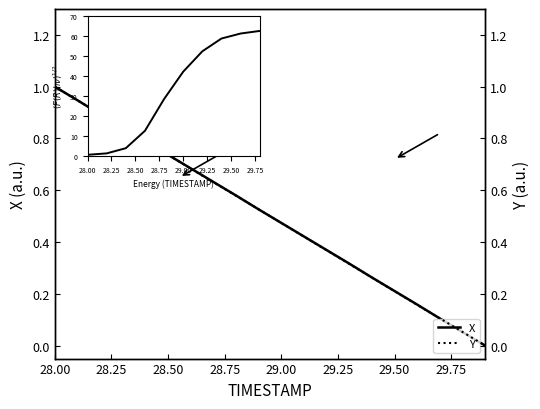

Reading left to right, extract all data points from this chart.

X: 28.0=1.0	28.1=0.9	28.2=0.9	28.3=0.8	28.4=0.8	28.5=0.7	28.6=0.7	28.7=0.6	28.8=0.6	28.9=0.5	29.0=0.5	29.1=0.4	29.2=0.4	29.3=0.3	29.4=0.3	29.5=0.2	29.6=0.2	29.7=0.1	29.8=0.1	29.9=0.0
Y: 28.0=1.0	28.1=0.9	28.2=0.9	28.3=0.8	28.4=0.8	28.5=0.7	28.6=0.7	28.7=0.6	28.8=0.6	28.9=0.5	29.0=0.5	29.1=0.4	29.2=0.4	29.3=0.3	29.4=0.3	29.5=0.2	29.6=0.2	29.7=0.1	29.8=0.1	29.9=0.0